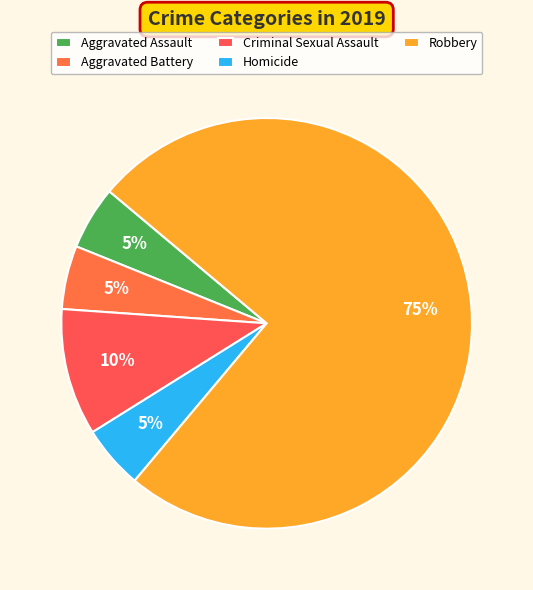

Which slice is the largest?

Robbery